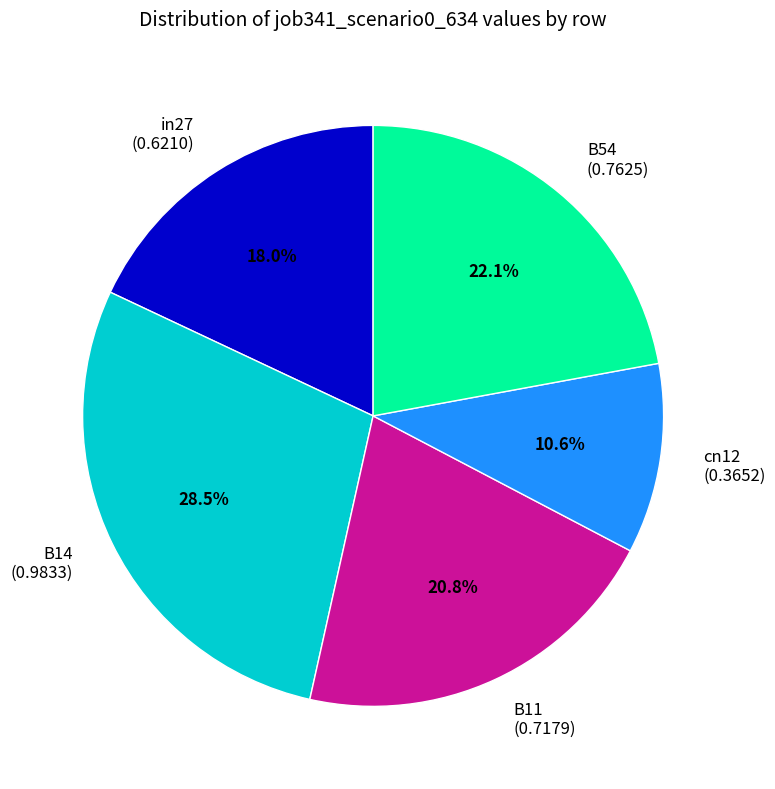

Does cn12 represent more than half of the total?

No